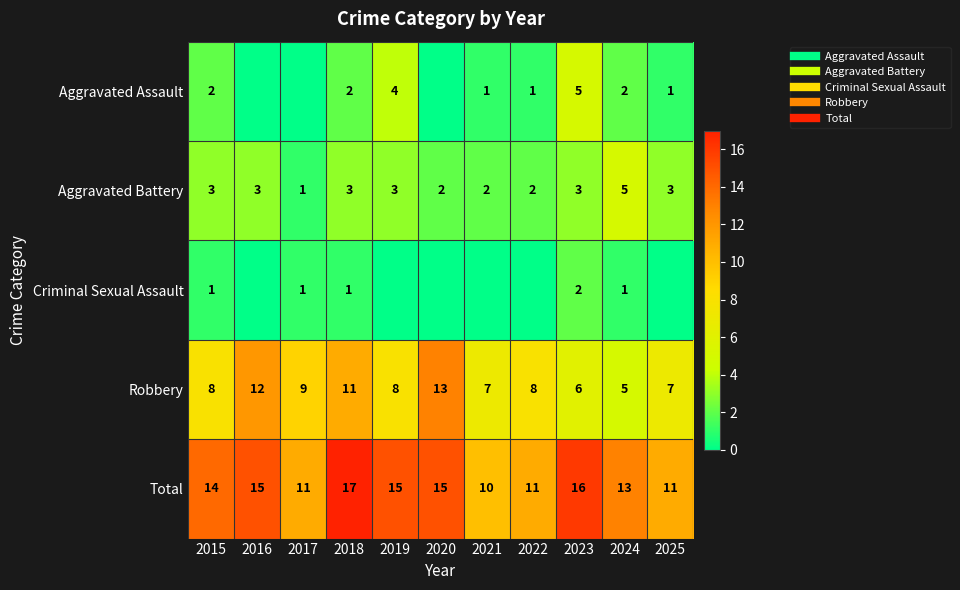

How many data points does each series have?

11